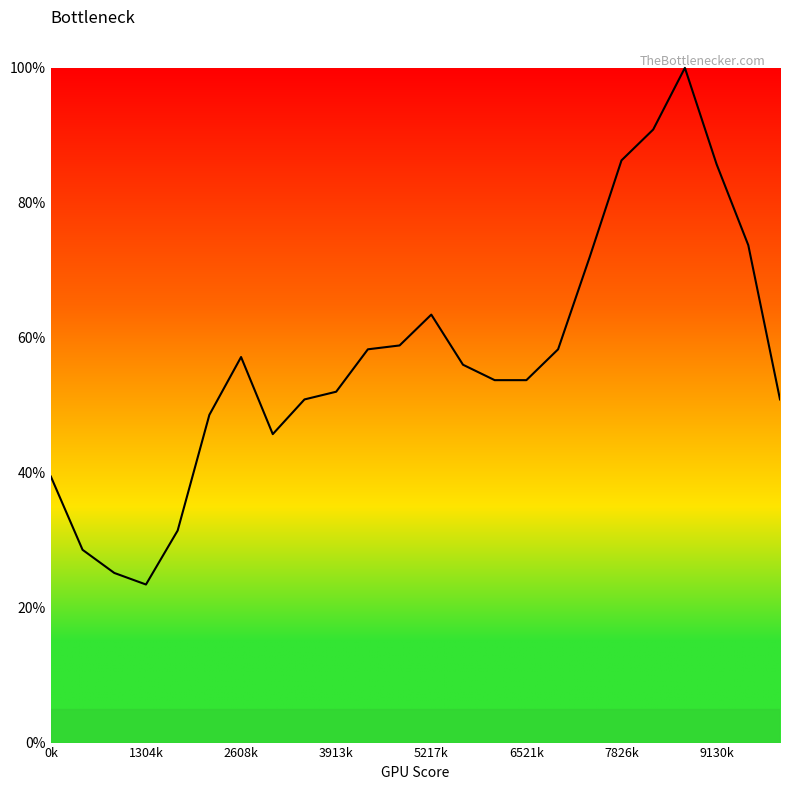

What is the difference between the maximum and minimum values?

0.8